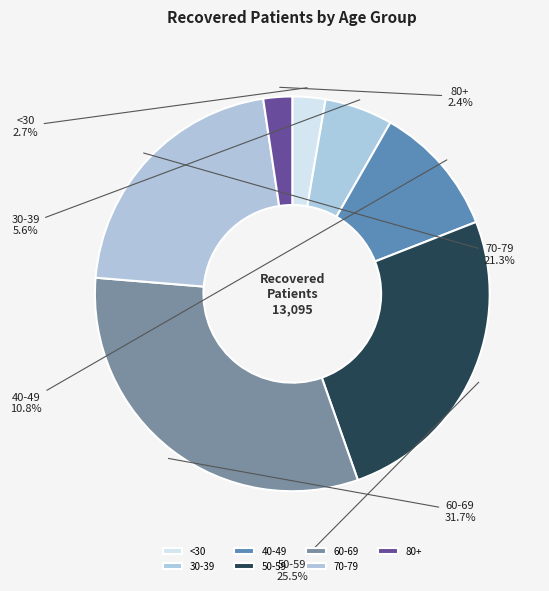

What is the largest slice in the pie chart?

60-69